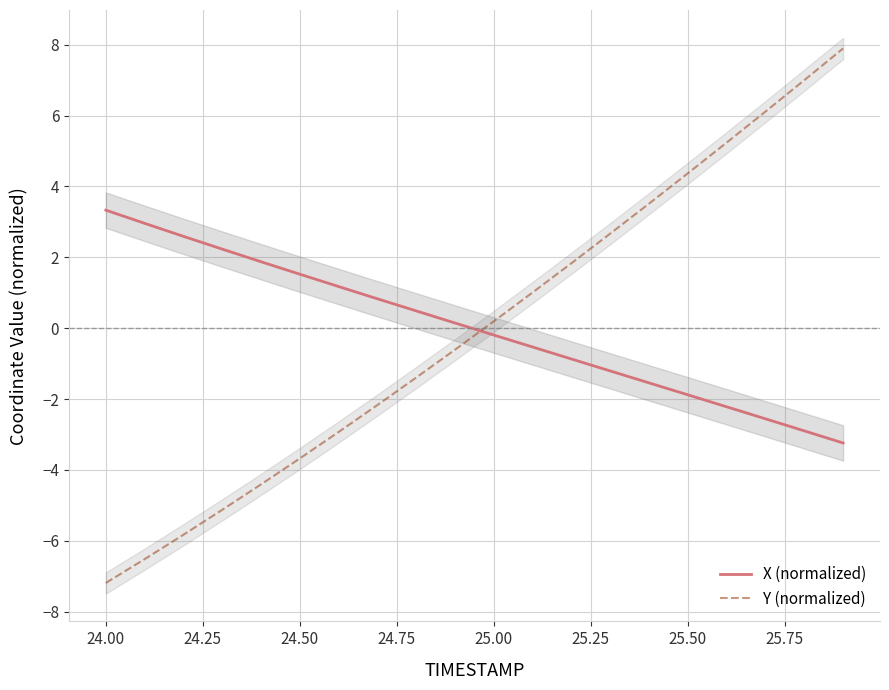

How many values in the Y (normalized) series are below 0?

10